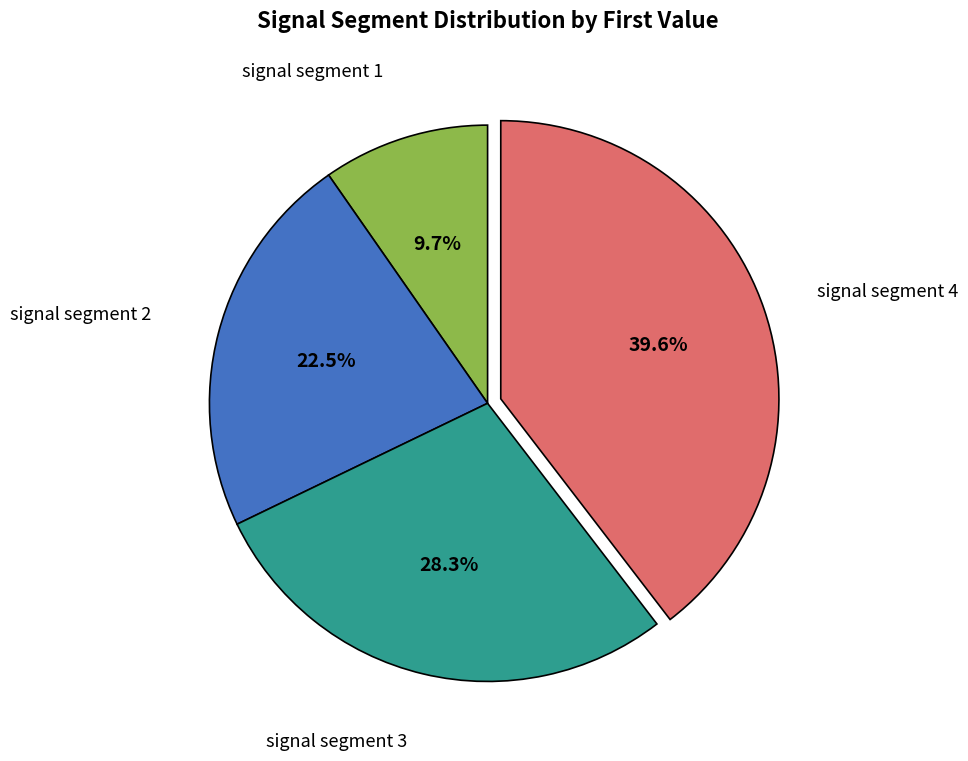

Is there a majority slice in this chart?

No